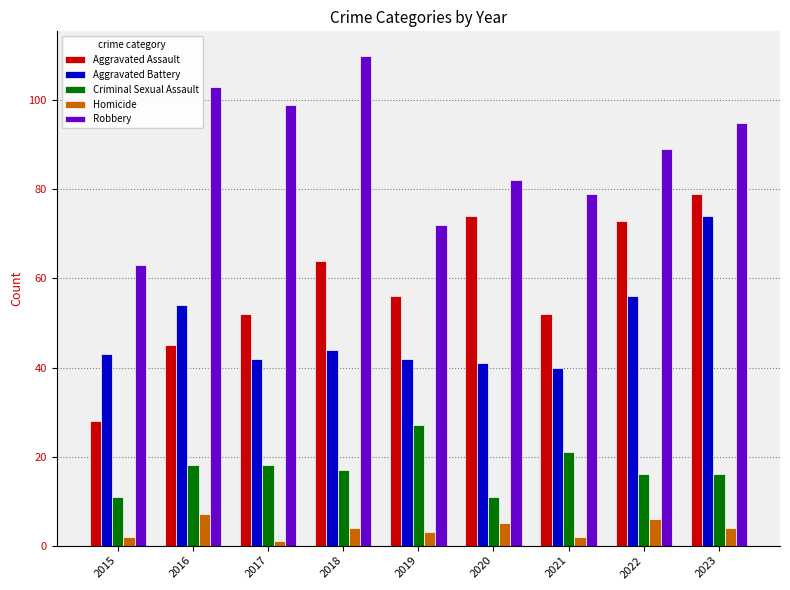

What is the minimum value for Aggravated Assault?

28